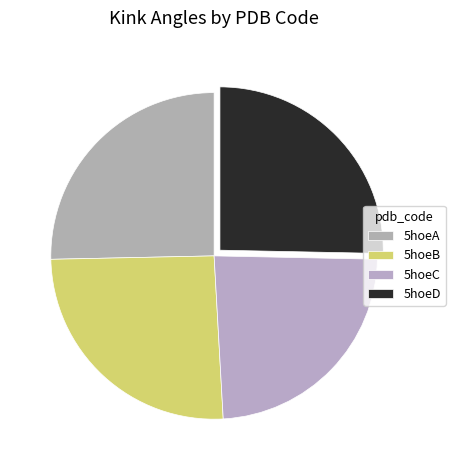

Which category has the smallest portion of the pie?

5hoeC